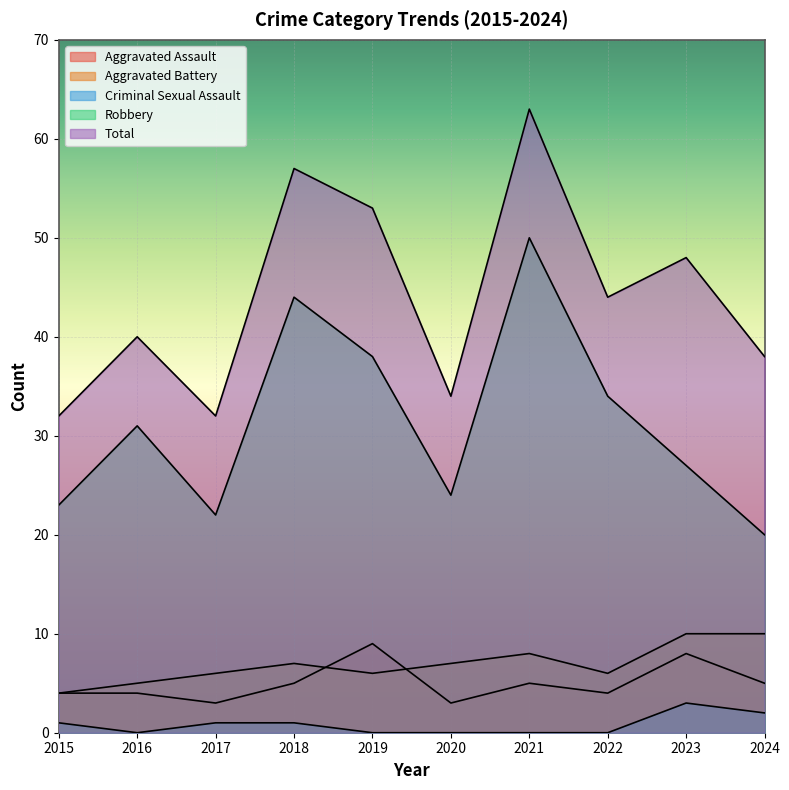

Reading left to right, transcribe all the data shown in this chart.

Aggravated Assault: 2015=4	2016=4	2017=3	2018=5	2019=9	2020=3	2021=5	2022=4	2023=8	2024=5
Aggravated Battery: 2015=4	2016=5	2017=6	2018=7	2019=6	2020=7	2021=8	2022=6	2023=10	2024=10
Criminal Sexual Assault: 2015=1	2016=0	2017=1	2018=1	2019=0	2020=0	2021=0	2022=0	2023=3	2024=2
Robbery: 2015=23	2016=31	2017=22	2018=44	2019=38	2020=24	2021=50	2022=34	2023=27	2024=20
Total: 2015=32	2016=40	2017=32	2018=57	2019=53	2020=34	2021=63	2022=44	2023=48	2024=38